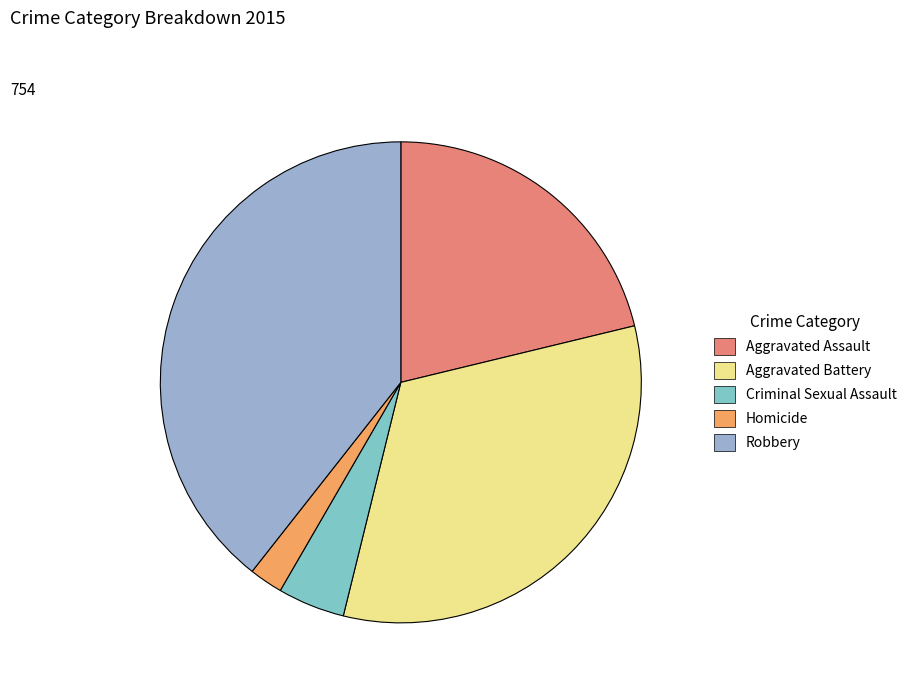

Is it true that Homicide is 2% of the pie?

True